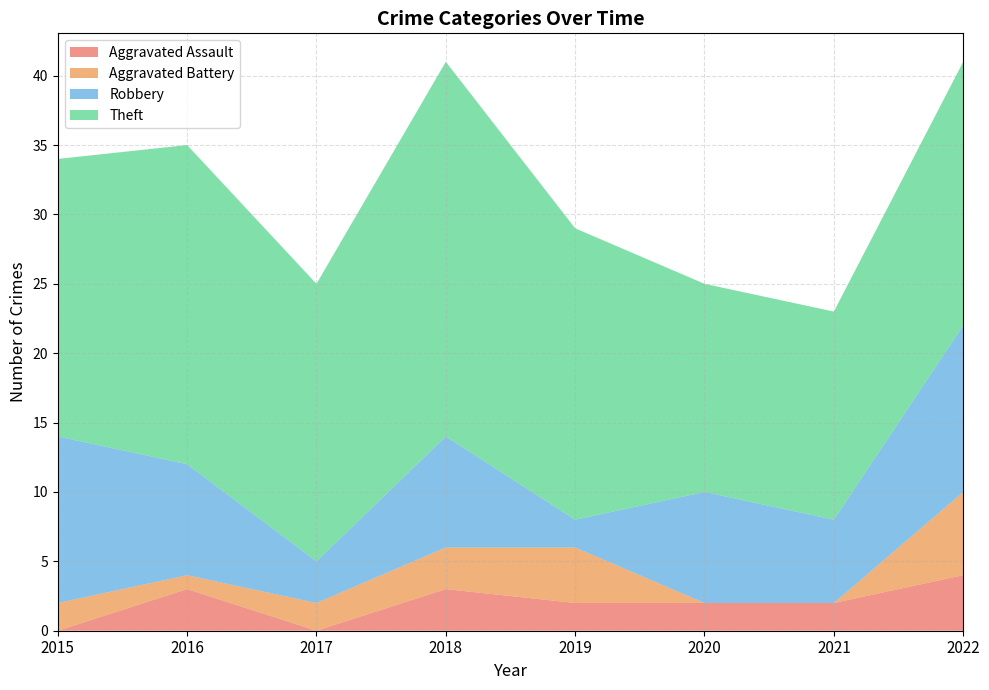

Reading left to right, extract all data points from this chart.

Aggravated Assault: 2015=0	2016=3	2017=0	2018=3	2019=2	2020=2	2021=2	2022=4
Aggravated Battery: 2015=2	2016=1	2017=2	2018=3	2019=4	2020=0	2021=0	2022=6
Robbery: 2015=12	2016=8	2017=3	2018=8	2019=2	2020=8	2021=6	2022=12
Theft: 2015=20	2016=23	2017=20	2018=27	2019=21	2020=15	2021=15	2022=19